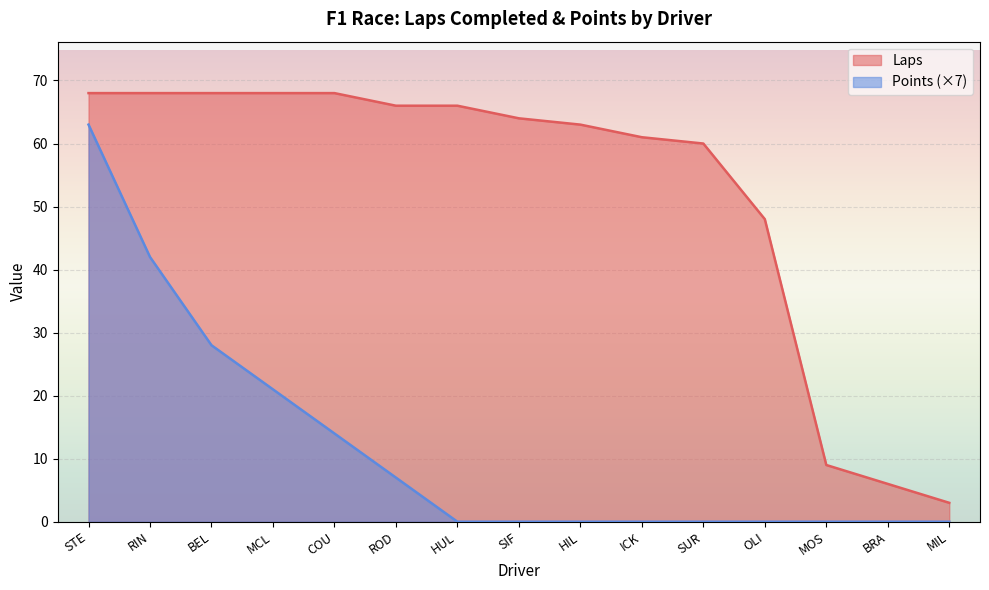

The value of Laps at HIL is 99. True or false?

False